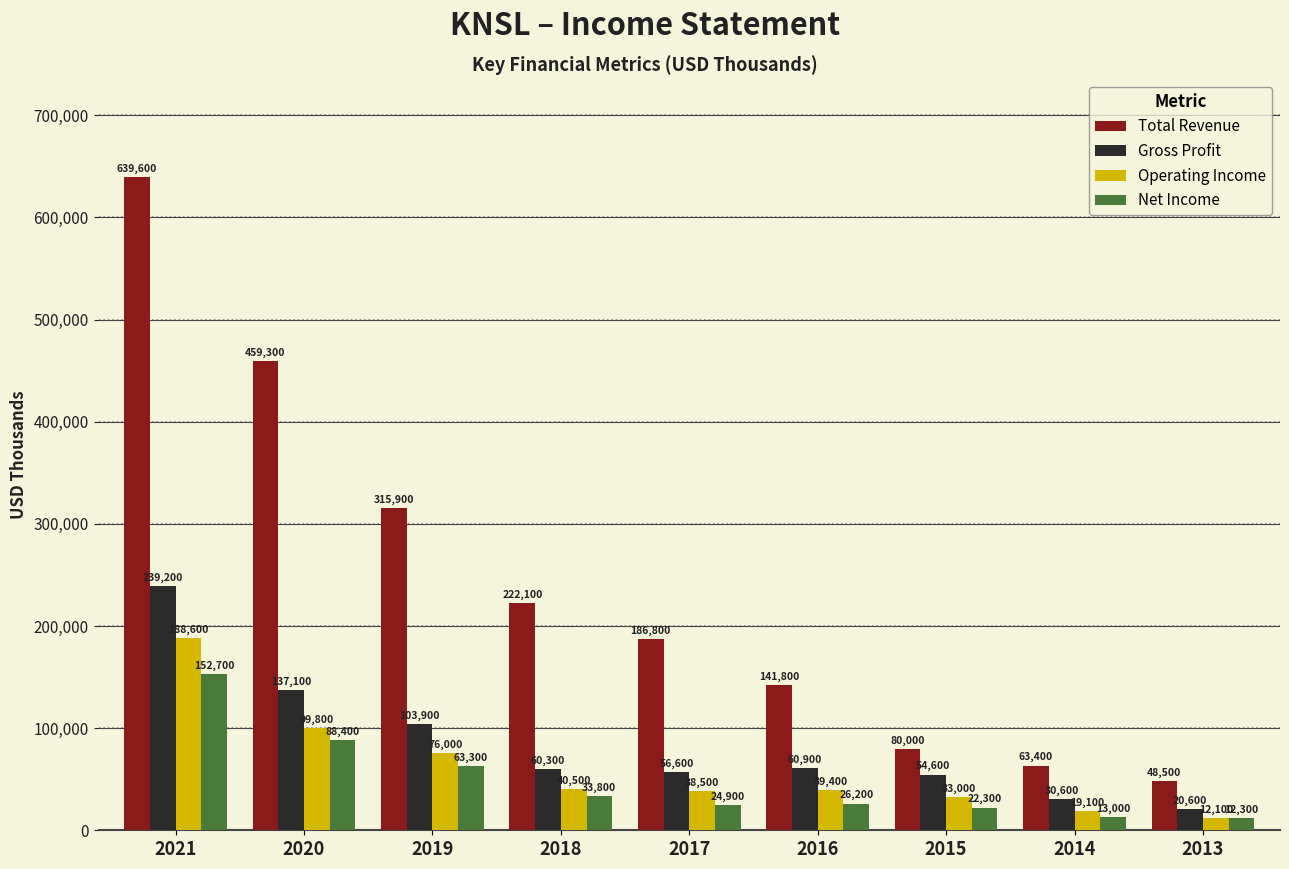

Which category has the highest value across all series?

2021